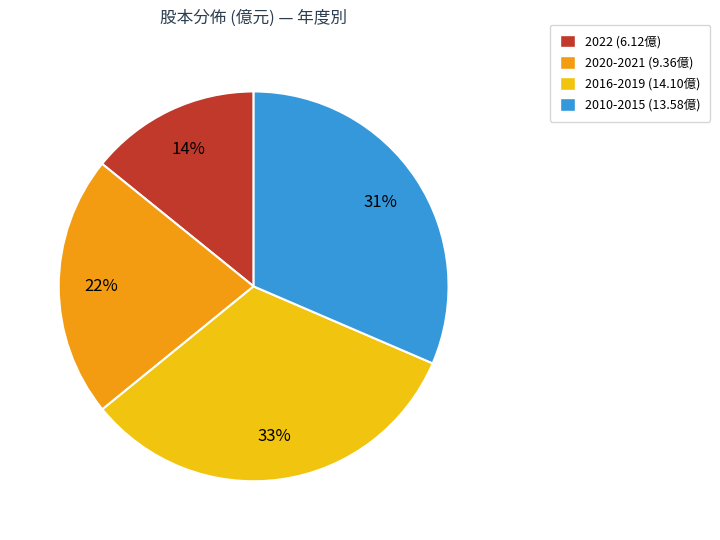

Combined, do 2016-2019 (14.10億) and 2022 (6.12億) account for over 50%?

No